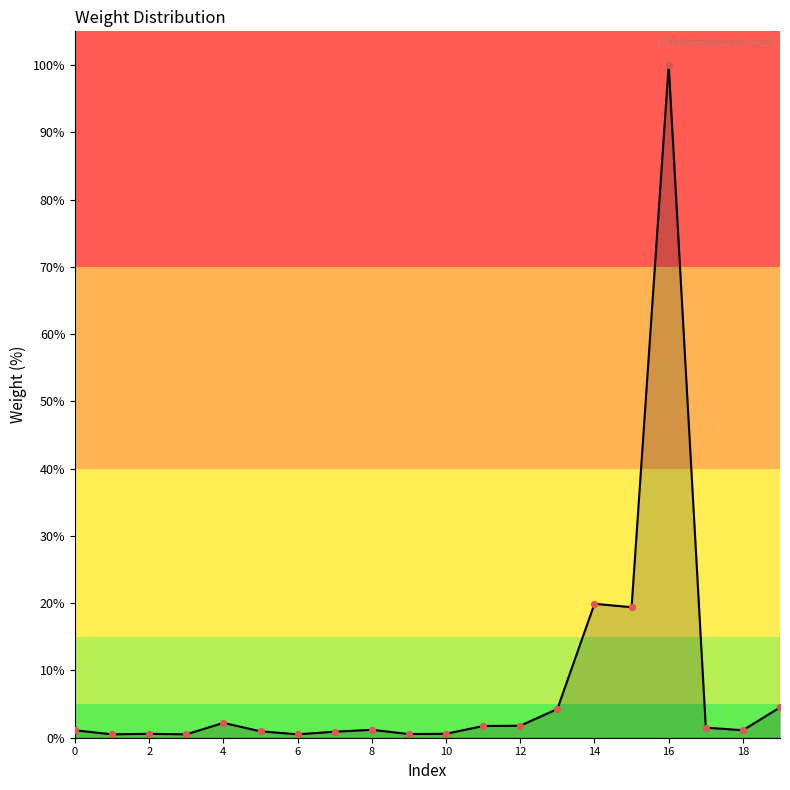

What is the maximum value shown in the chart?

100.0